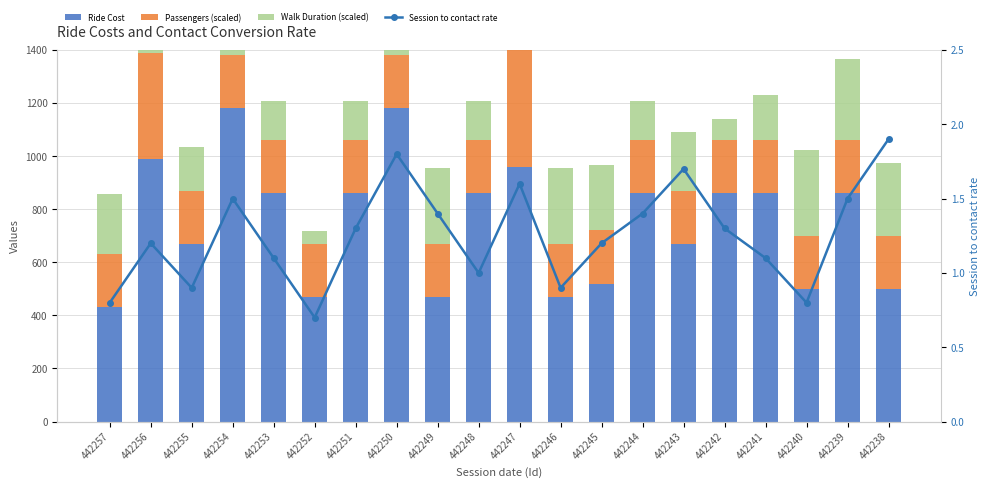

Reading left to right, transcribe all the data shown in this chart.

Ride Cost: 430.0	990.0	670.0	1180.0	860.0	470.0	860.0	1180.0	470.0	860.0	960.0	470.0	520.0	860.0	670.0	860.0	860.0	500.0	860.0	500.0
Passengers (scaled): 200.0	400.0	200.0	200.0	200.0	200.0	200.0	200.0	200.0	200.0	600.0	200.0	200.0	200.0	200.0	200.0	200.0	200.0	200.0	200.0
Walk Duration (scaled): 228.8	39.2	165.6	54.4	147.2	48.0	147.2	193.6	287.2	147.2	121.6	287.2	245.6	147.2	221.6	78.4	171.2	324.0	305.6	273.6
Session to contact rate: 0.8	1.2	0.9	1.5	1.1	0.7	1.3	1.8	1.4	1.0	1.6	0.9	1.2	1.4	1.7	1.3	1.1	0.8	1.5	1.9